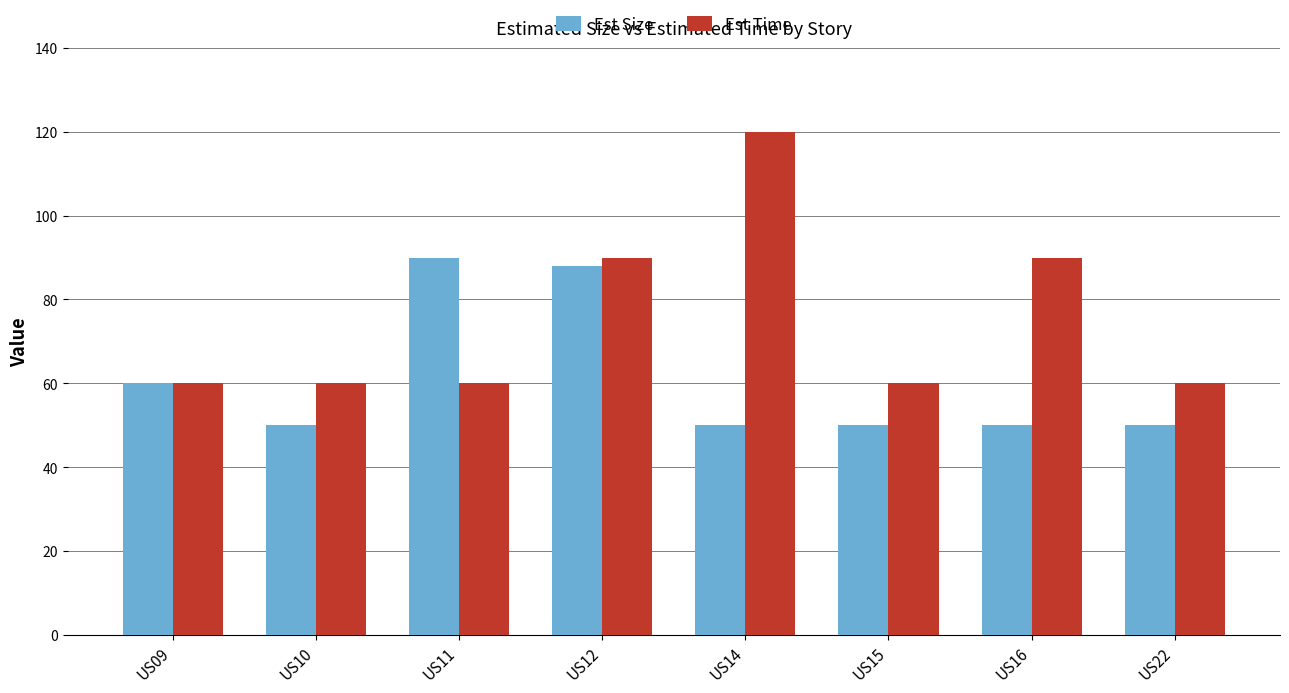

What is the average value of the Est Size series?

61